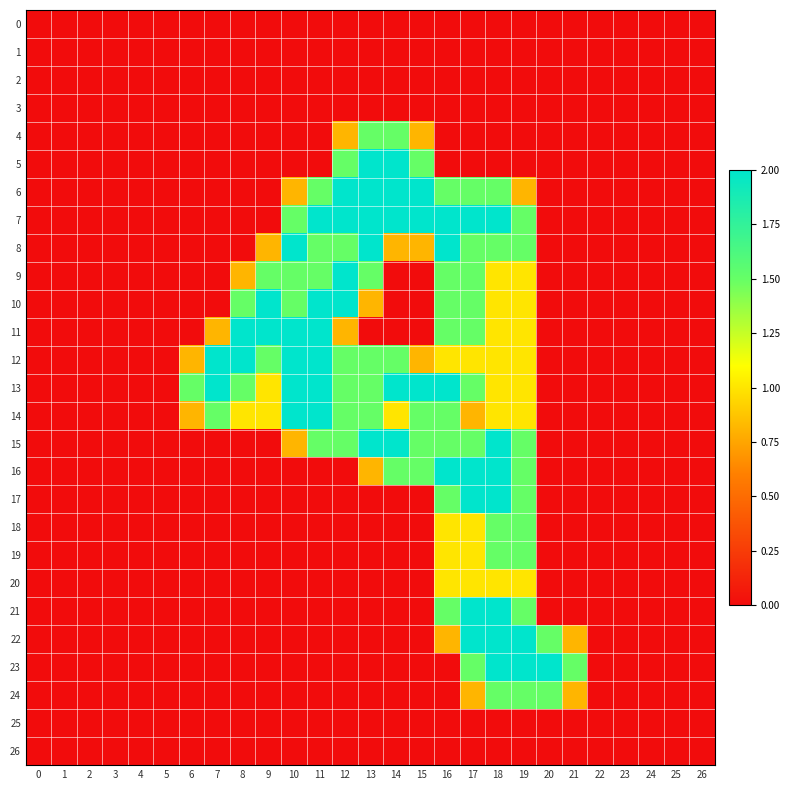

At which category is the sum across all series the highest?

18